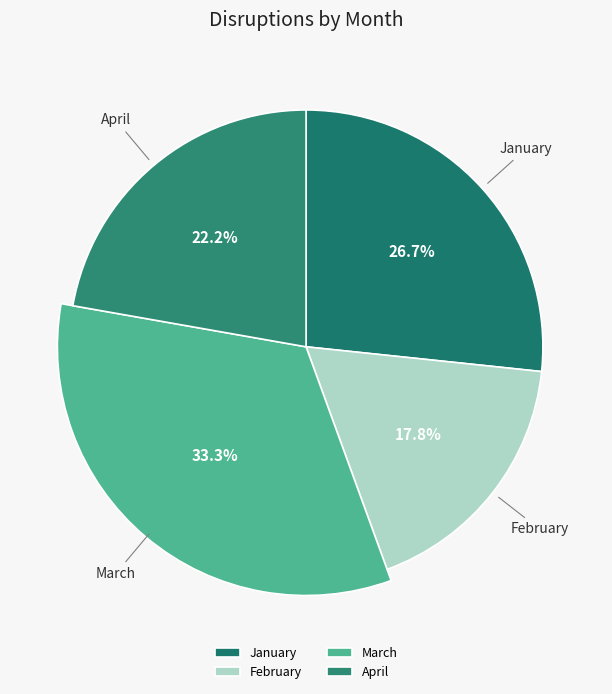

Is there a majority slice in this chart?

No